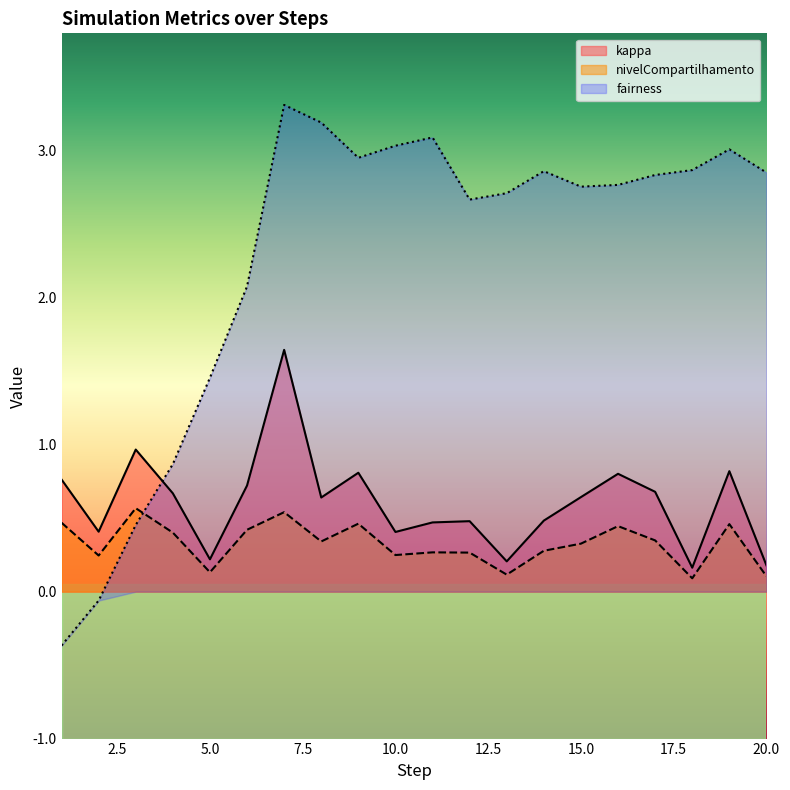

Reading left to right, transcribe all the data shown in this chart.

kappa: 1=0.8	2=0.4	3=1.0	4=0.7	5=0.2	6=0.7	7=1.6	8=0.6	9=0.8	10=0.4	11=0.5	12=0.5	13=0.2	14=0.5	15=0.6	16=0.8	17=0.7	18=0.2	19=0.8	20=0.2
nivelCompartilhamento: 1=0.5	2=0.2	3=0.6	4=0.4	5=0.1	6=0.4	7=0.5	8=0.3	9=0.5	10=0.2	11=0.3	12=0.3	13=0.1	14=0.3	15=0.3	16=0.4	17=0.3	18=0.1	19=0.5	20=0.1
fairness: 1=-0.4	2=-0.1	3=0.5	4=0.9	5=1.5	6=2.1	7=3.3	8=3.2	9=3.0	10=3.0	11=3.1	12=2.7	13=2.7	14=2.9	15=2.8	16=2.8	17=2.8	18=2.9	19=3.0	20=2.9